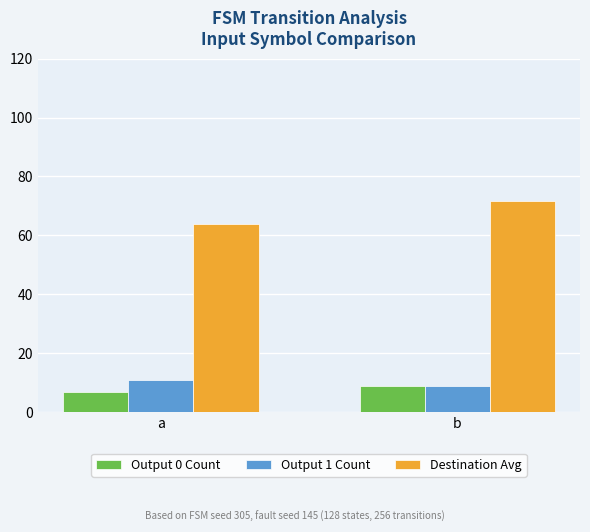

What is the sum of all Destination Avg values?

135.6